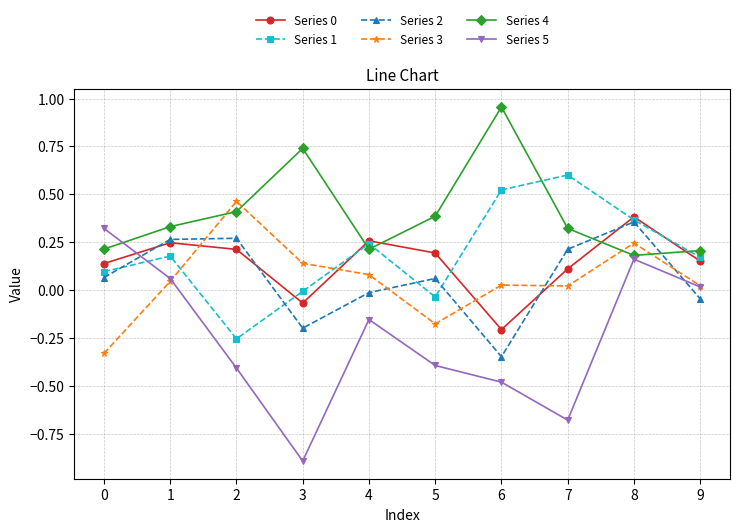

The Series 0 series shows -0.0 at 2. True or false?

False